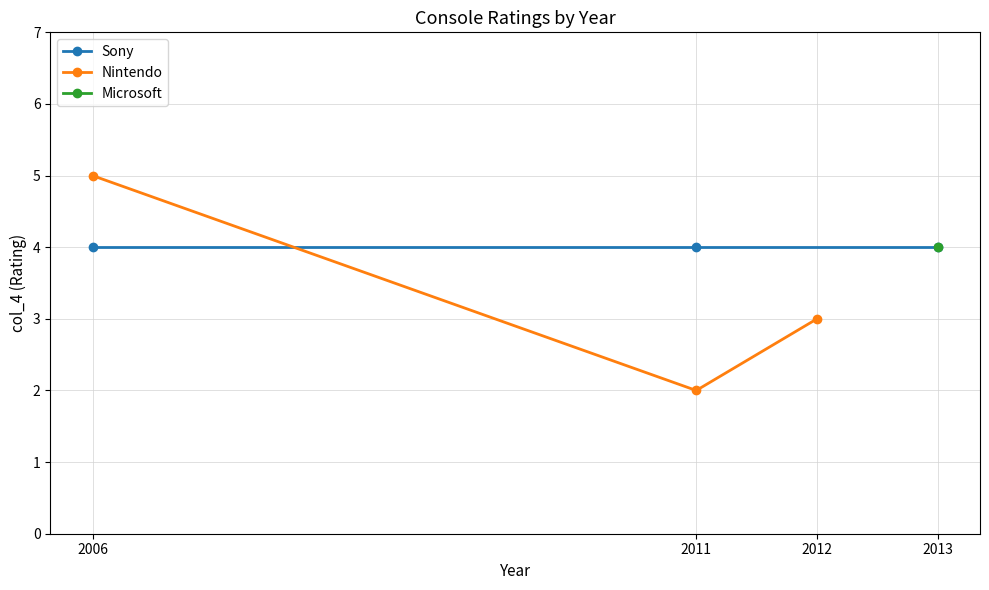

True or false: Nintendo has a value of 2 at 2011.

True